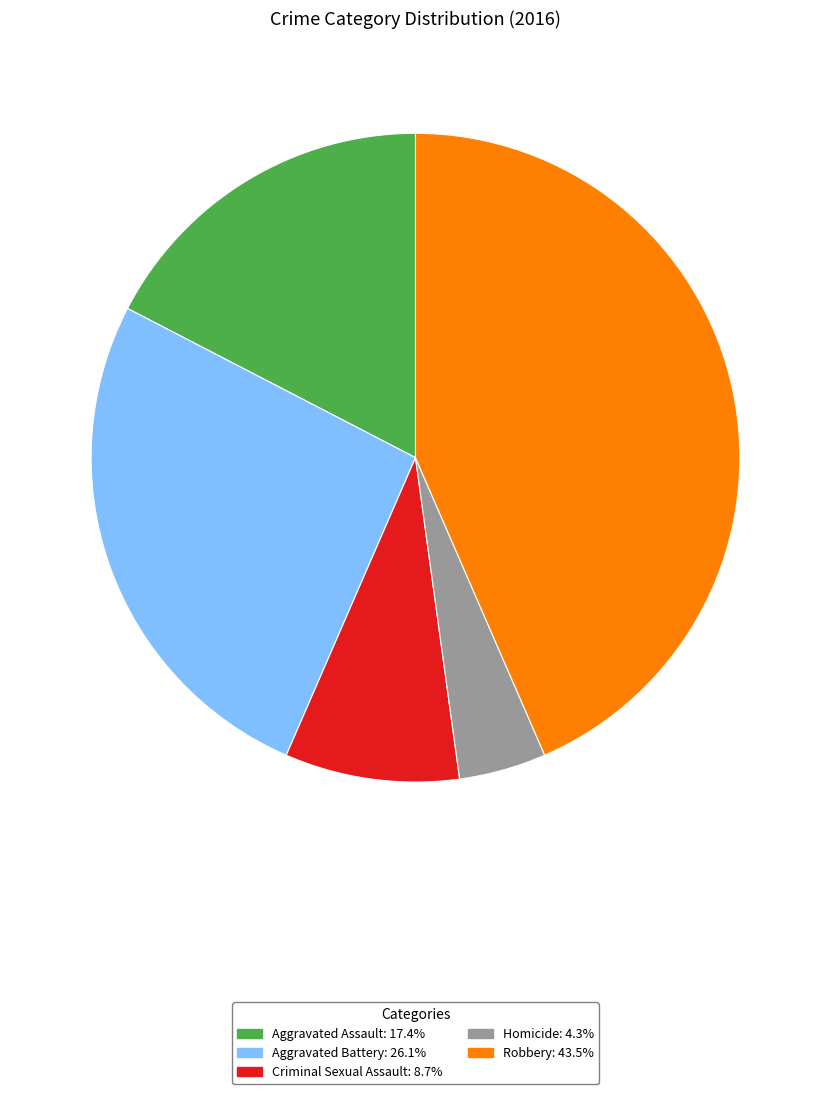

Is it true that Aggravated Assault is 28% of the pie?

False